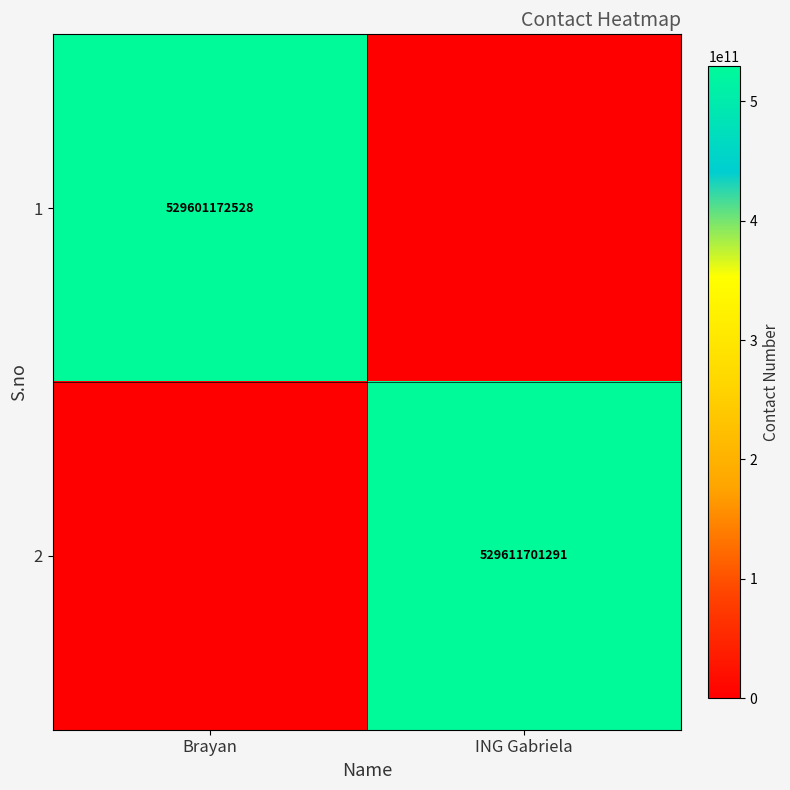

How many categories are shown in the chart?

2